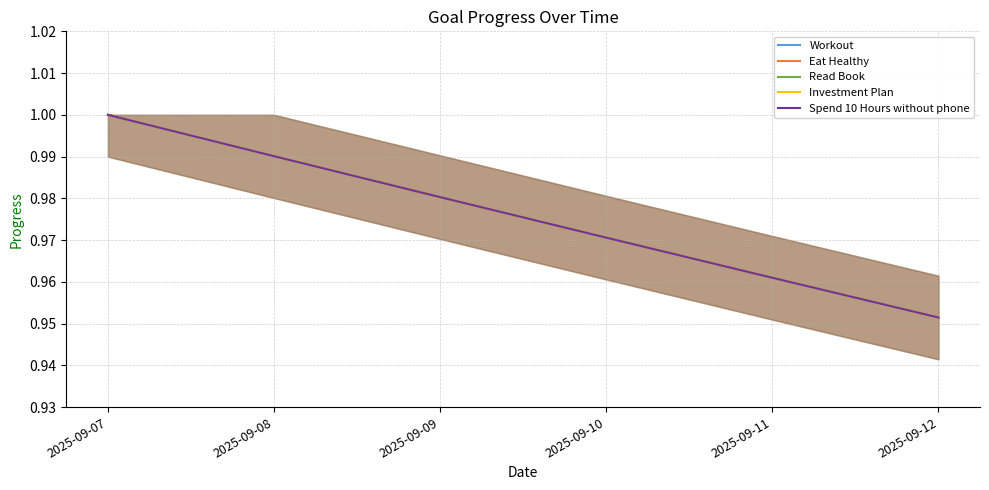

True or false: Eat Healthy and Read Book cross at least once.

False